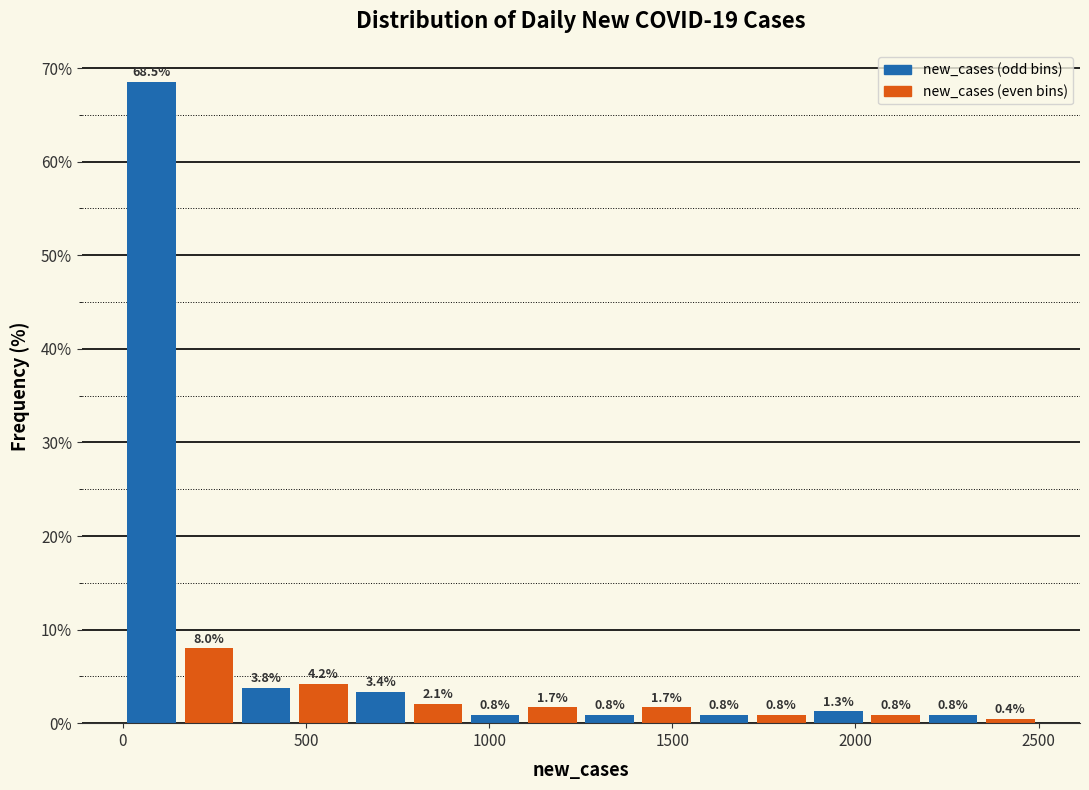

Around what value on the x-axis is the tallest bar? Give the approximate position of its centre, as read against the axis.

100